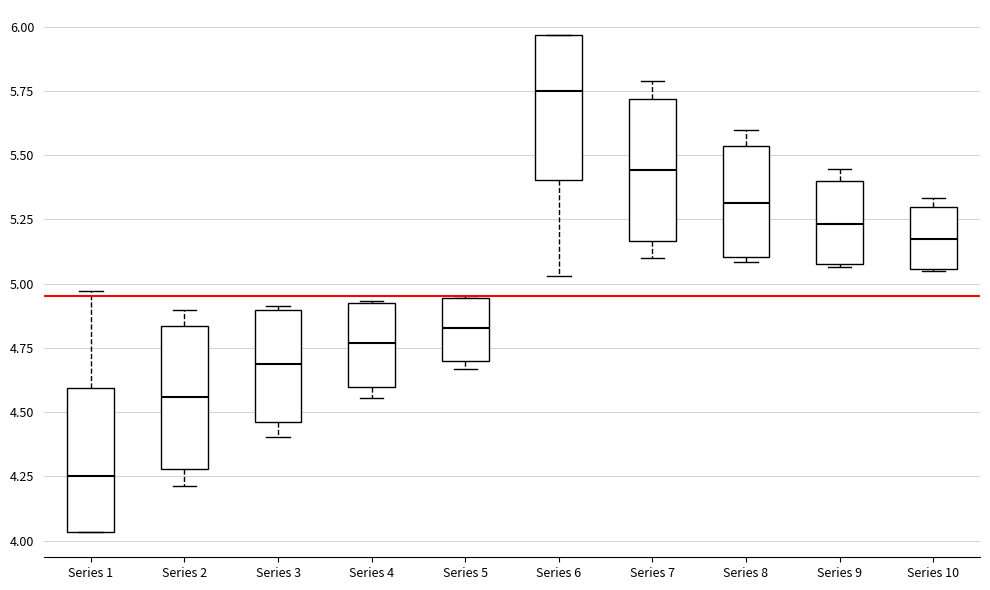

Reading left to right, read every box against the y-axis: the position of its median line, the range the box covers, and the ends of its whiskers. The values are not printed on the chart, so give them approximately, as read against the axis.

Series 1: median 4.25, box 4.05 to 4.60, whiskers 4.05 to 4.95
Series 2: median 4.55, box 4.30 to 4.85, whiskers 4.20 to 4.90
Series 3: median 4.70, box 4.45 to 4.90, whiskers 4.40 to 4.90 (just above the box's upper edge)
Series 4: median 4.75, box 4.60 to 4.95, whiskers 4.55 to 4.95
Series 5: median 4.85, box 4.70 to 4.95, whiskers 4.65 to 4.95
Series 6: median 5.75, box 5.40 to 5.95, whiskers 5.05 to 5.95
Series 7: median 5.45, box 5.15 to 5.70, whiskers 5.10 to 5.80
Series 8: median 5.30, box 5.10 to 5.55, whiskers 5.10 (just below the box's lower edge) to 5.60
Series 9: median 5.25, box 5.05 to 5.40, whiskers 5.05 to 5.45
Series 10: median 5.15, box 5.05 to 5.30, whiskers 5.05 to 5.35